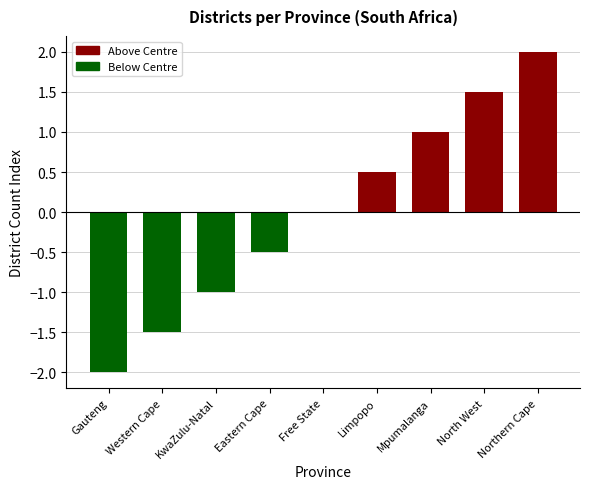

Count the values in the range -1 to 1.

5